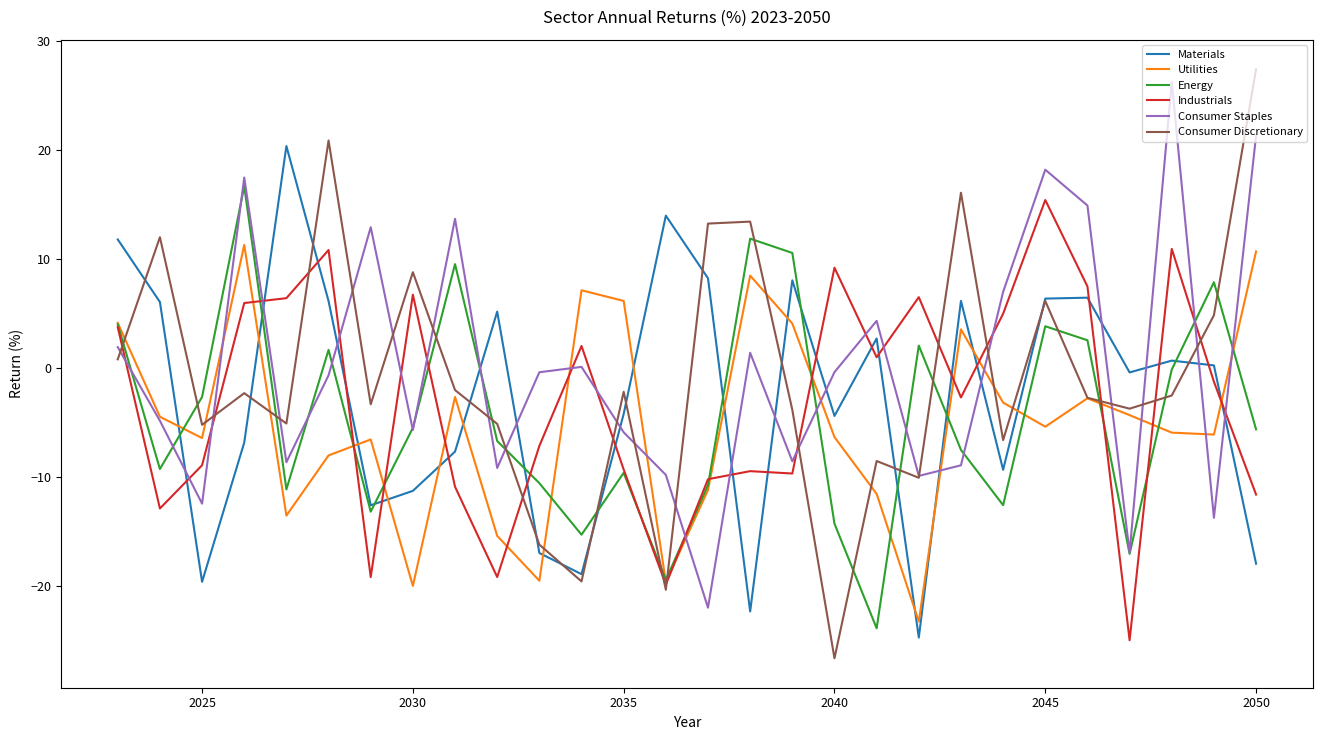

What is the smallest value displayed?

-26.7